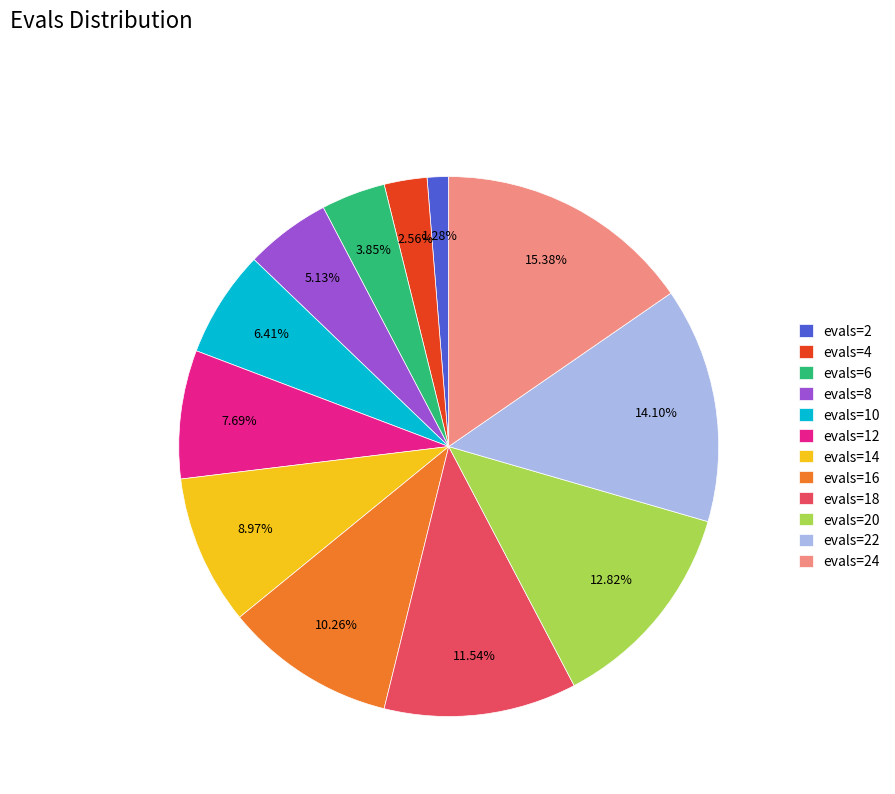

Does evals=16 represent more than half of the total?

No